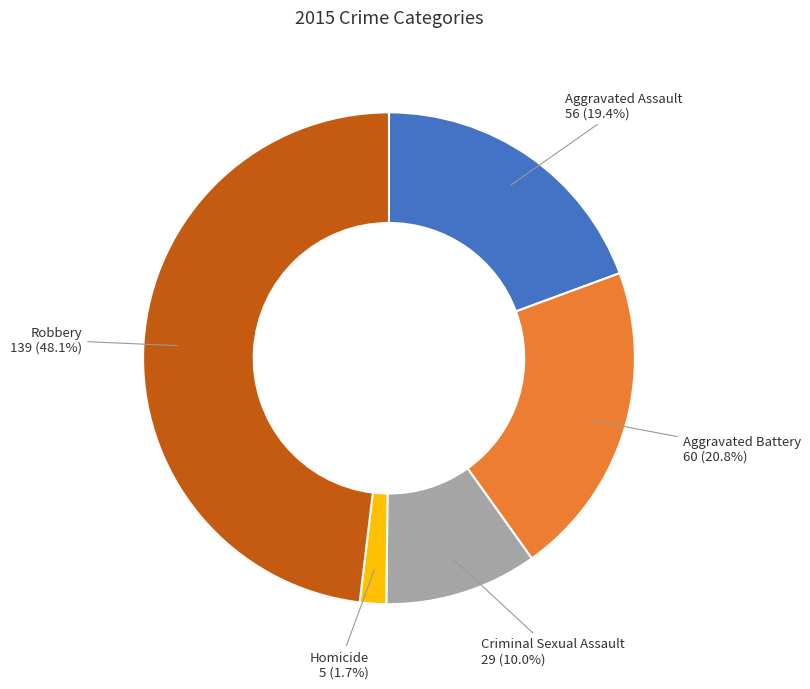

To the nearest percent, what is the difference between the largest and smallest slice percentages?

46%